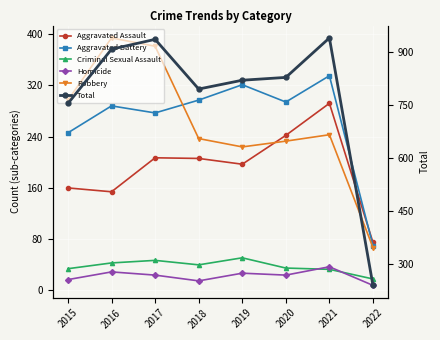

What is the value of the Aggravated Assault point at the 8th from the left?

75